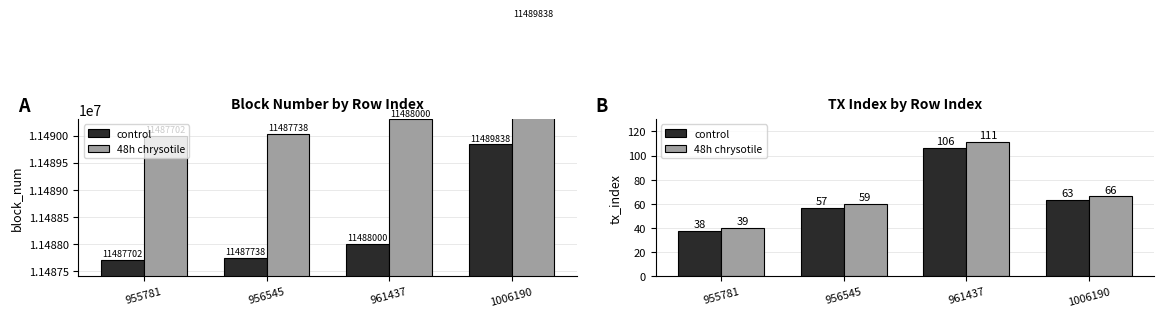

The block_num series shows 11487738.0 at 956545. True or false?

True